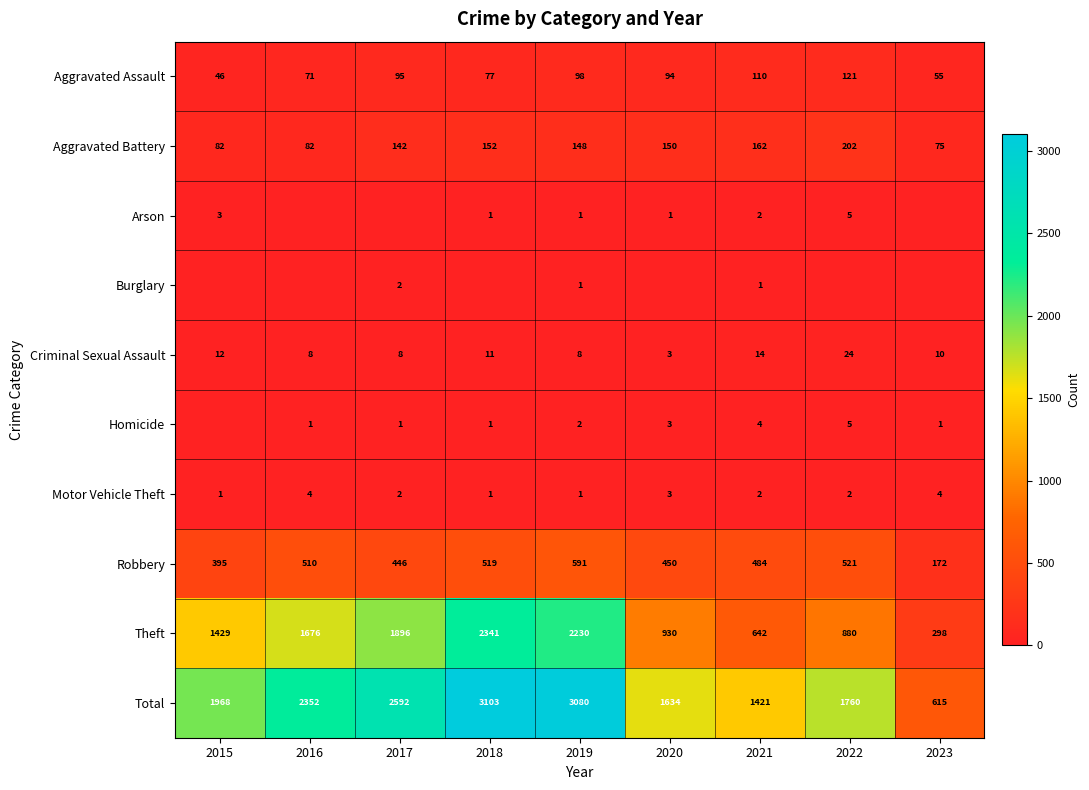

At which category is the sum across all series the highest?

2018